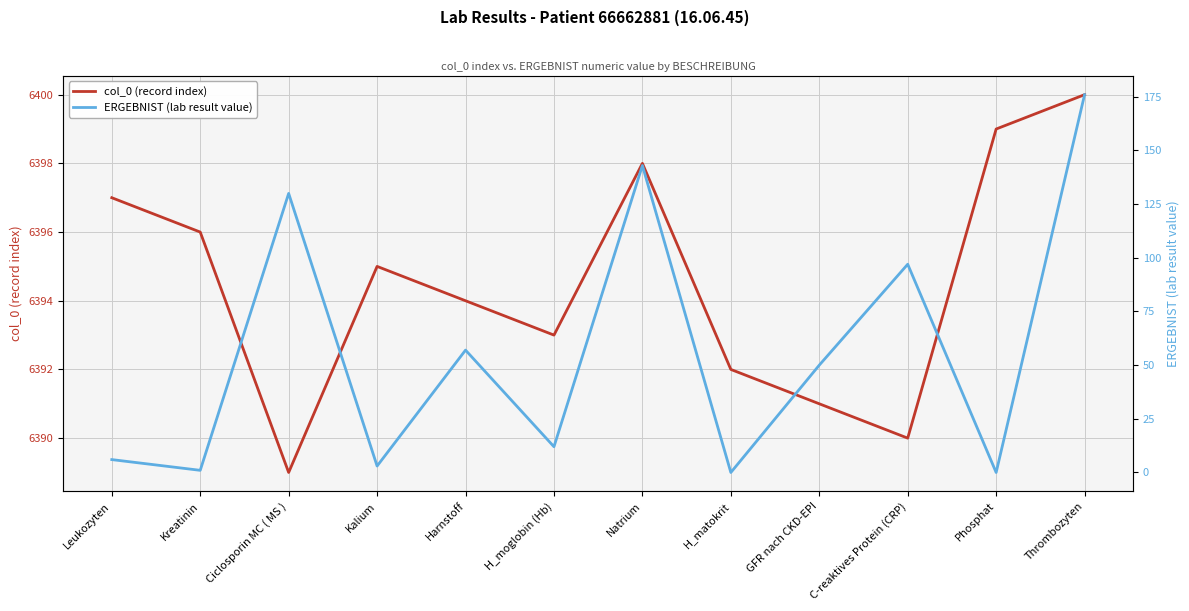

In ERGEBNIST (lab result value), how many points are lower than both neighbors (excluding endpoints)?

5